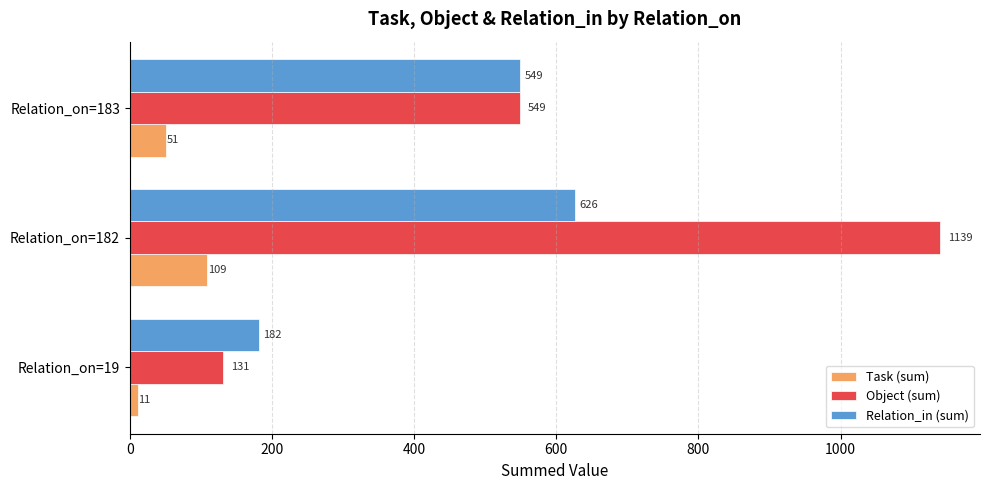

What are all the series names shown in the legend?

Task (sum), Object (sum), Relation_in (sum)